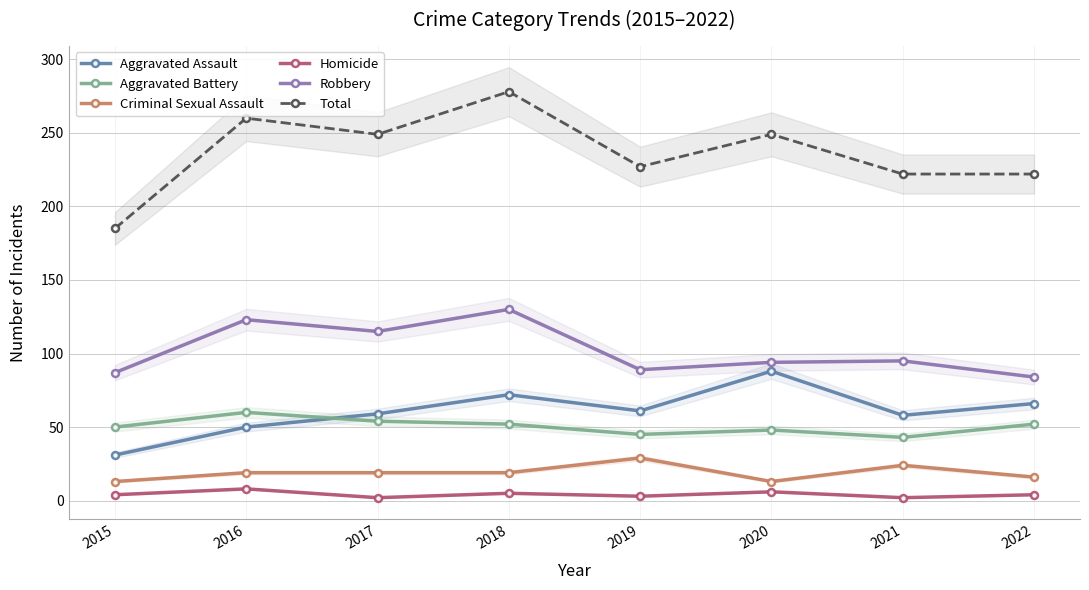

Which series has the largest range (max minus min)?

Total